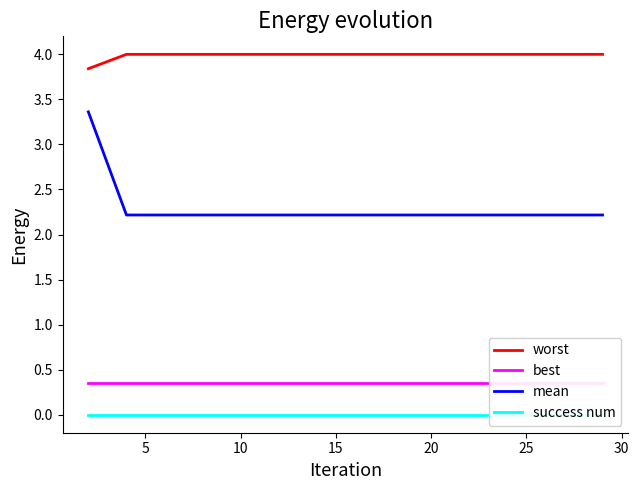

What is the maximum value for worst?

4.0